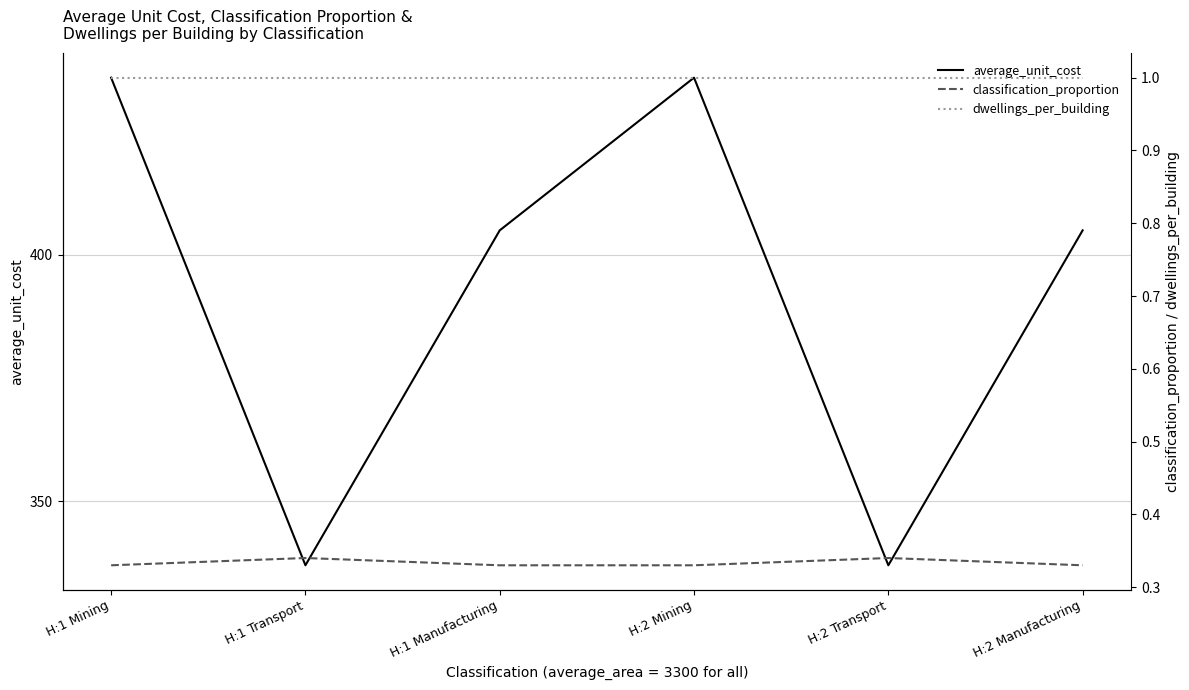

Reading left to right, extract all data points from this chart.

average_unit_cost: H:1 Mining=436.0	H:1 Transport=337.0	H:1 Manufacturing=405.0	H:2 Mining=436.0	H:2 Transport=337.0	H:2 Manufacturing=405.0
classification_proportion: H:1 Mining=0.3	H:1 Transport=0.3	H:1 Manufacturing=0.3	H:2 Mining=0.3	H:2 Transport=0.3	H:2 Manufacturing=0.3
dwellings_per_building: H:1 Mining=1.0	H:1 Transport=1.0	H:1 Manufacturing=1.0	H:2 Mining=1.0	H:2 Transport=1.0	H:2 Manufacturing=1.0